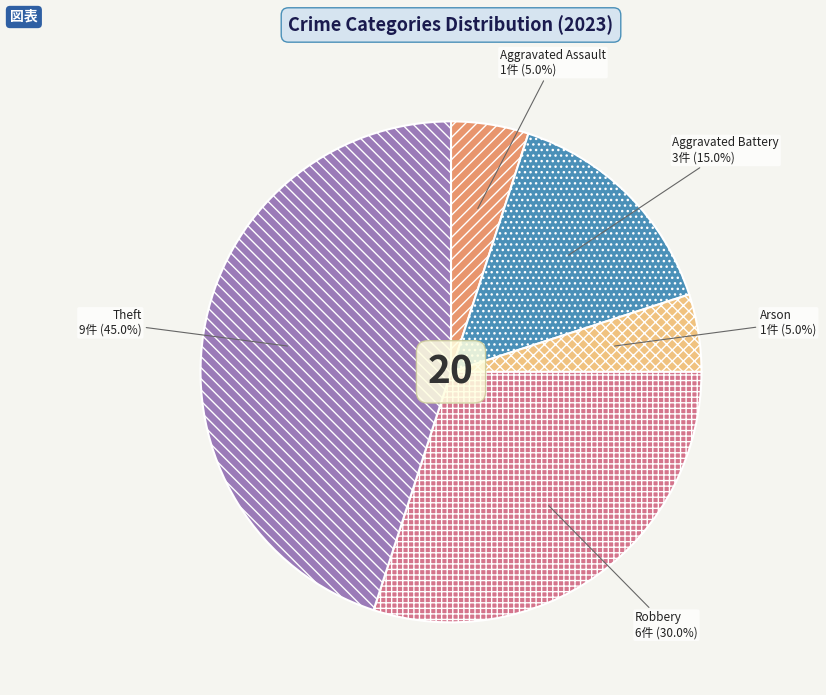

To the nearest percent, what portion does Aggravated Assault represent?

5%